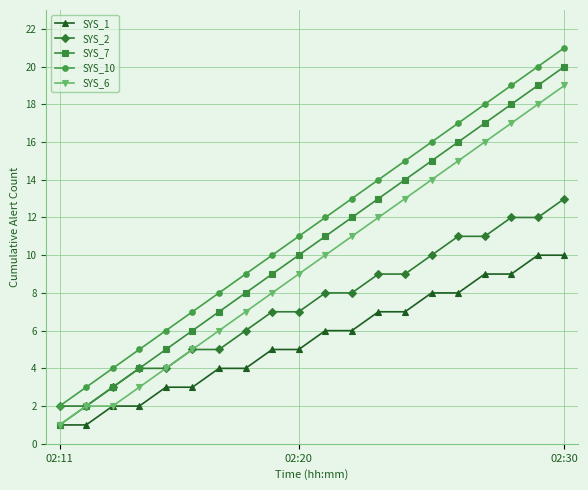

Is this an area chart (filled region under the line)?

No